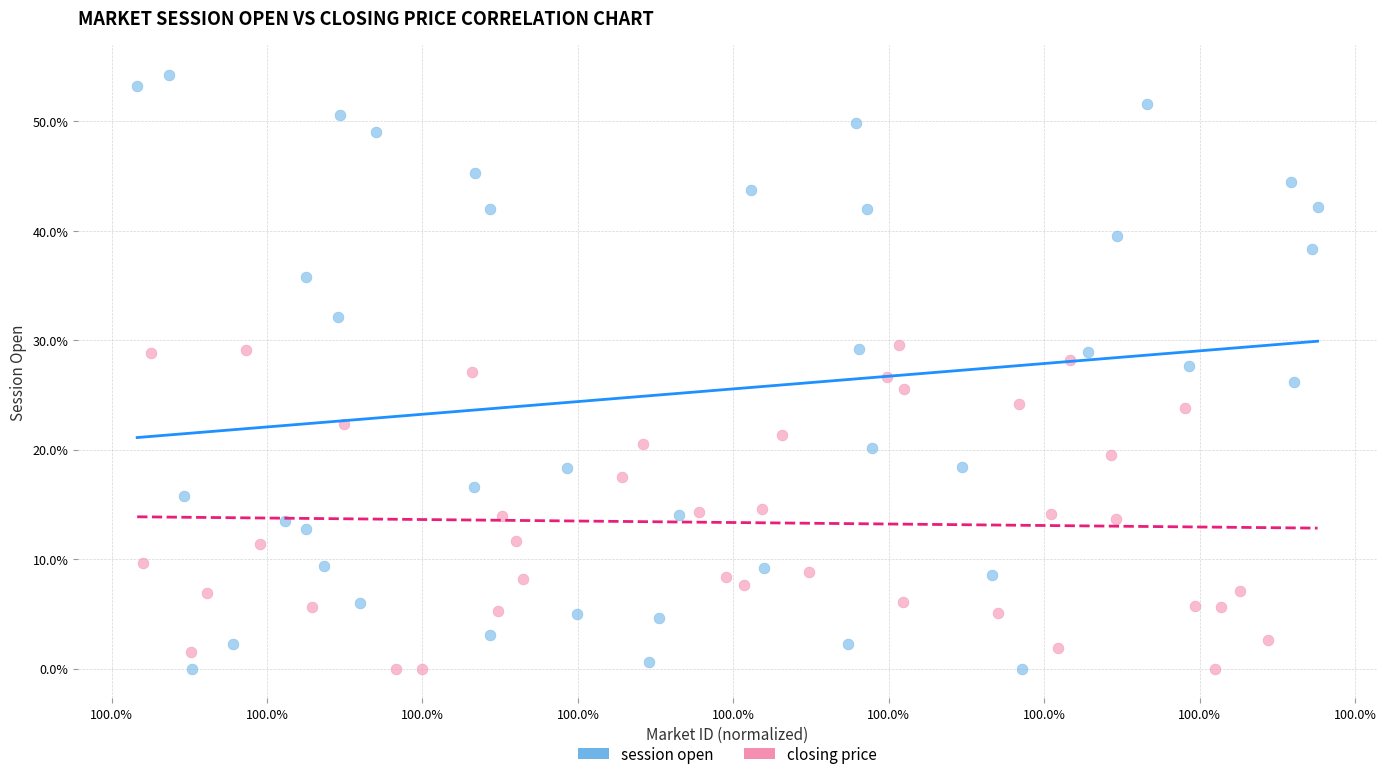

What are all the series names shown in the legend?

session open, closing price